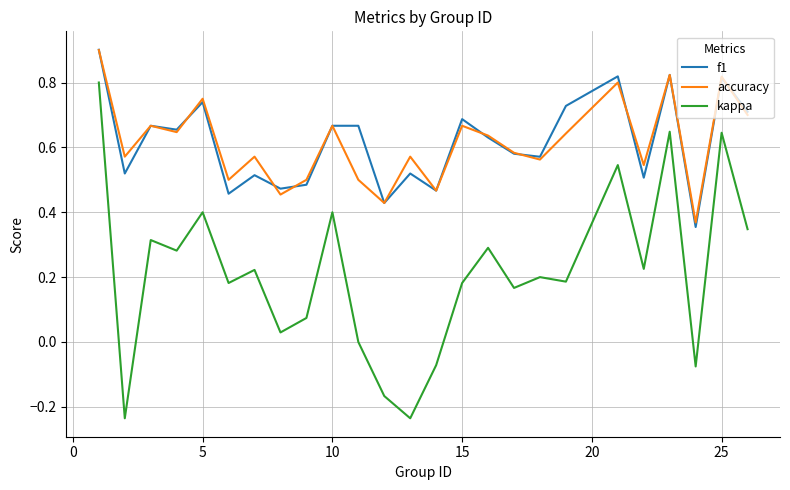

What is the sum of all kappa values?

5.4